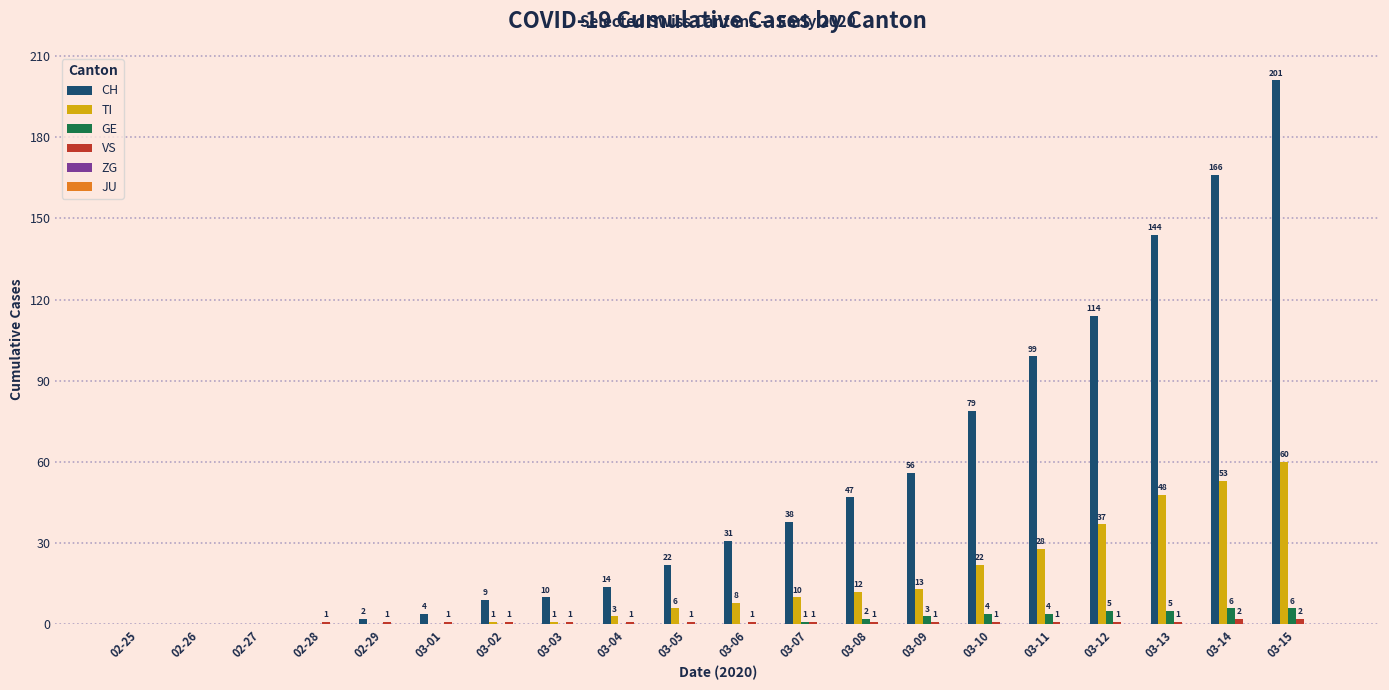

What is the total value across all series at 02-28?

1